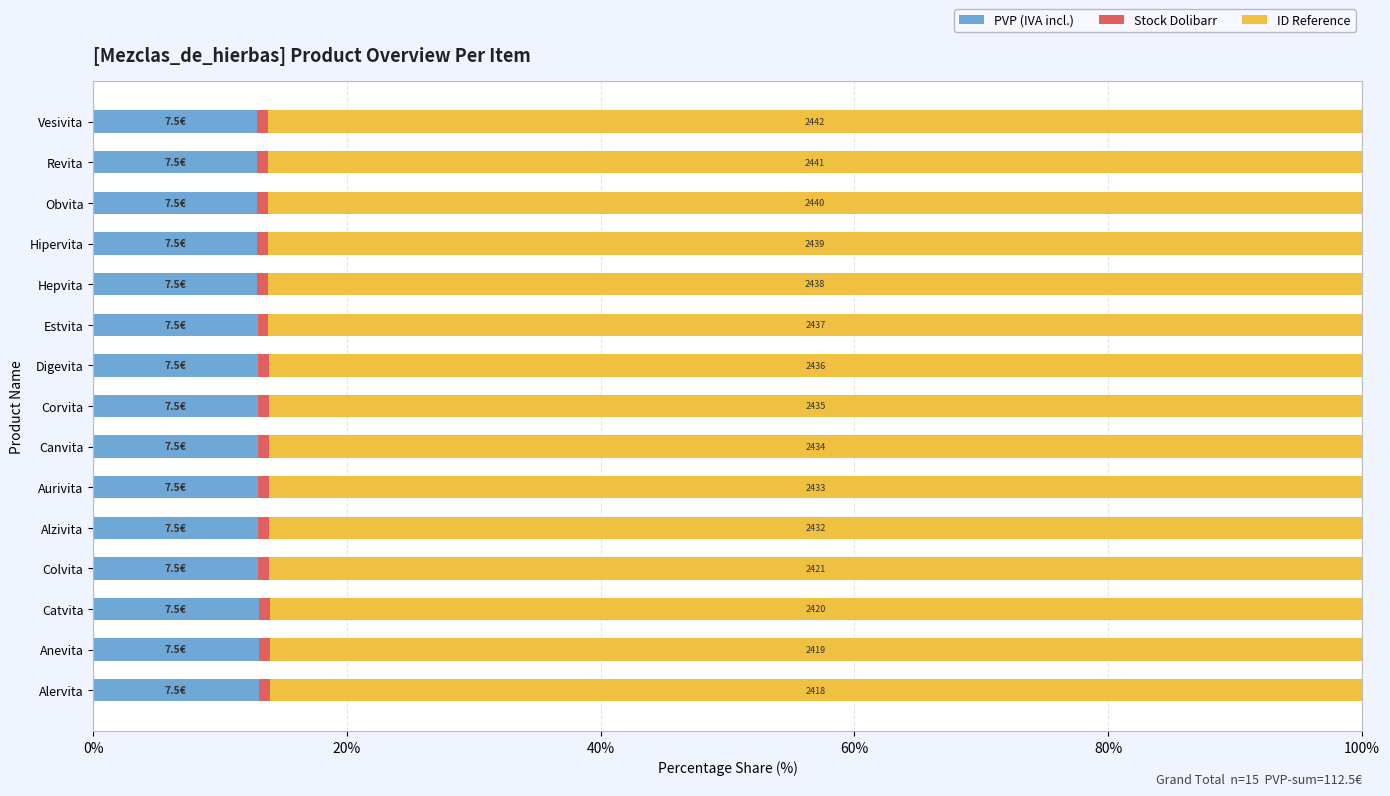

What is the maximum value for PVP (IVA incl.)?

13.0